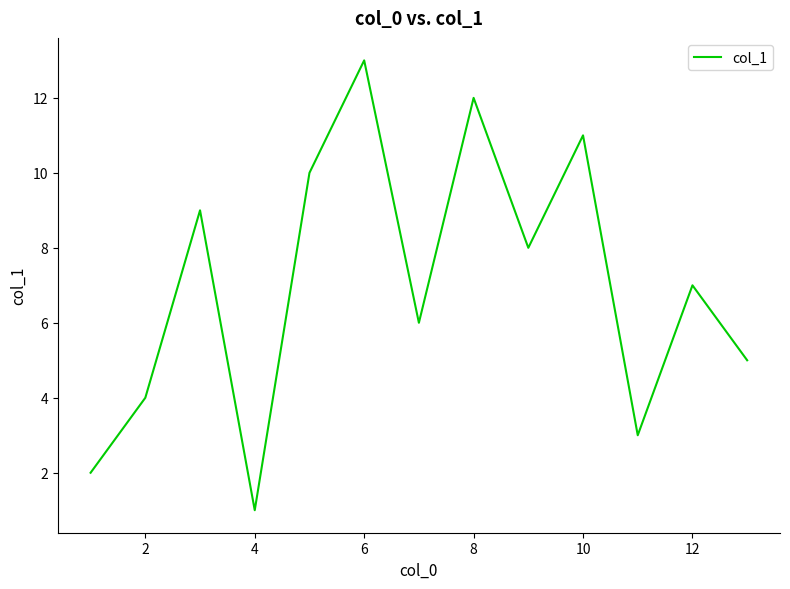

How many interior local valleys (lower than both neighbors) does the data have?

4